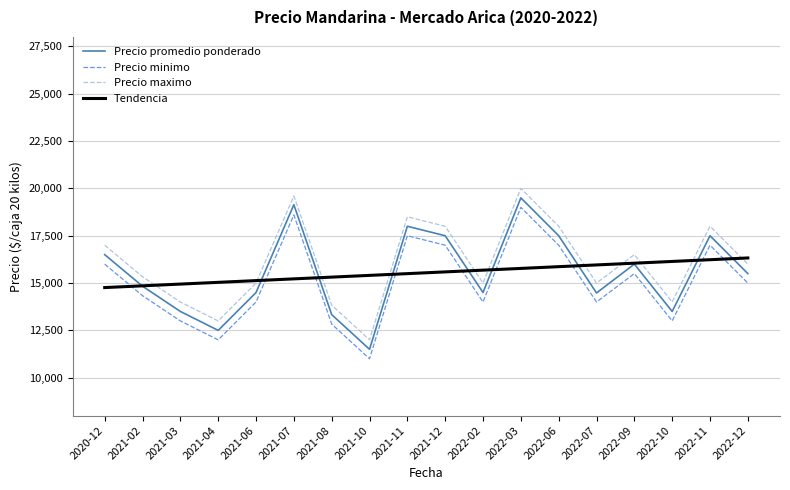

At which category is the sum across all series the highest?

2022-03